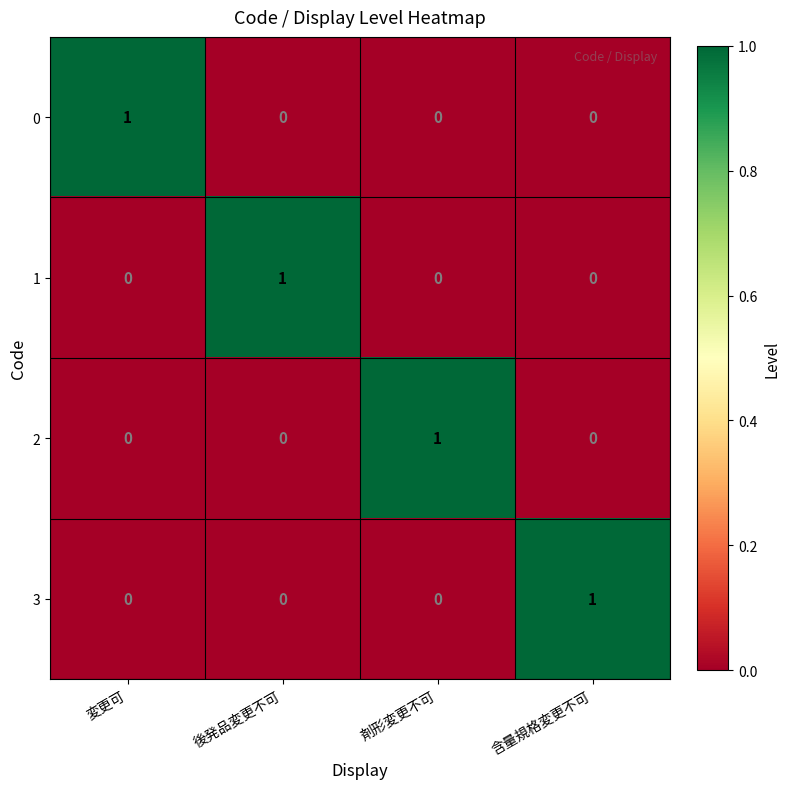

At how many categories does at least one series exceed 0?

4